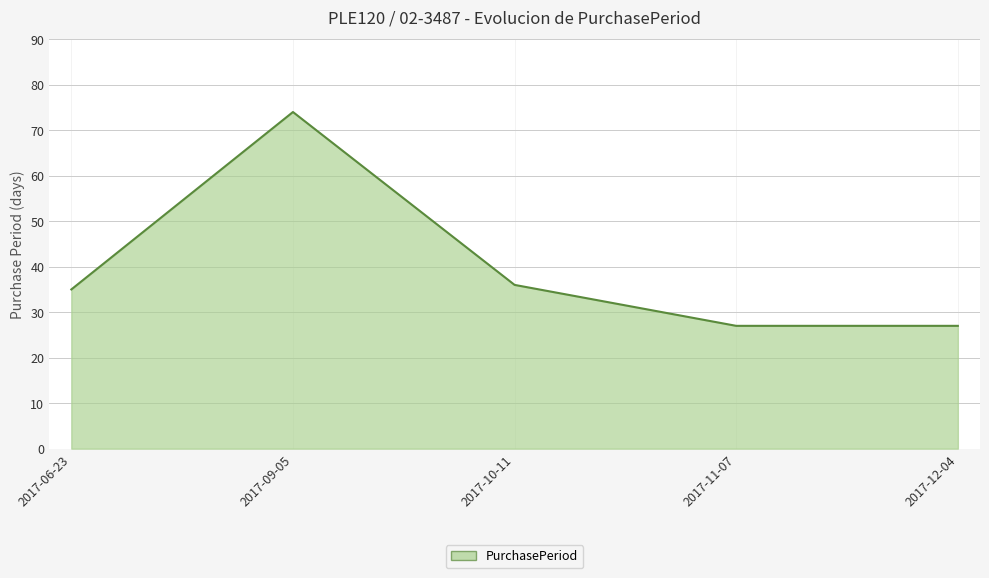

What is the difference between the maximum and second lowest values?

47